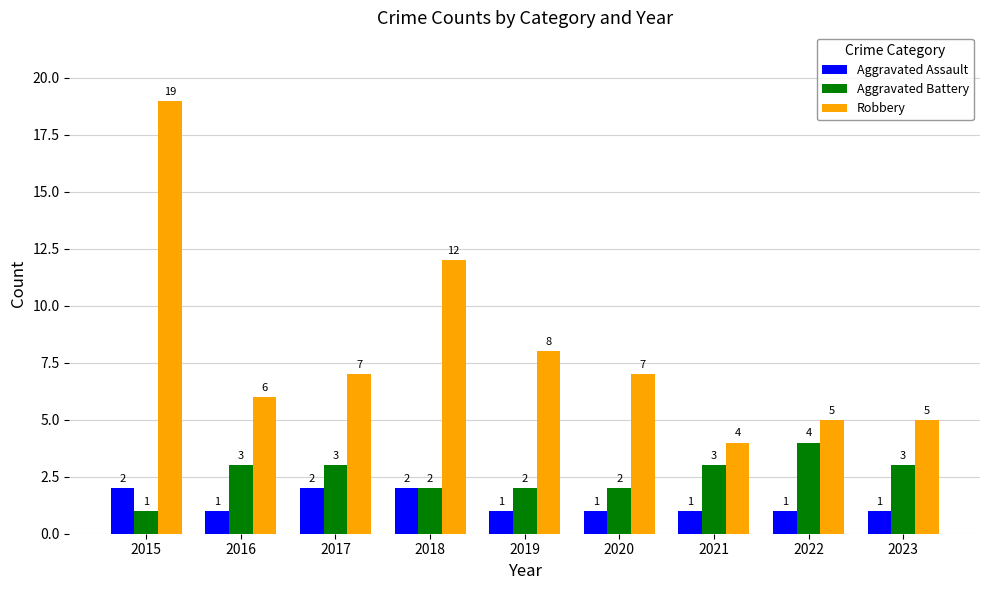

The Robbery series shows 8 at 2019. True or false?

True